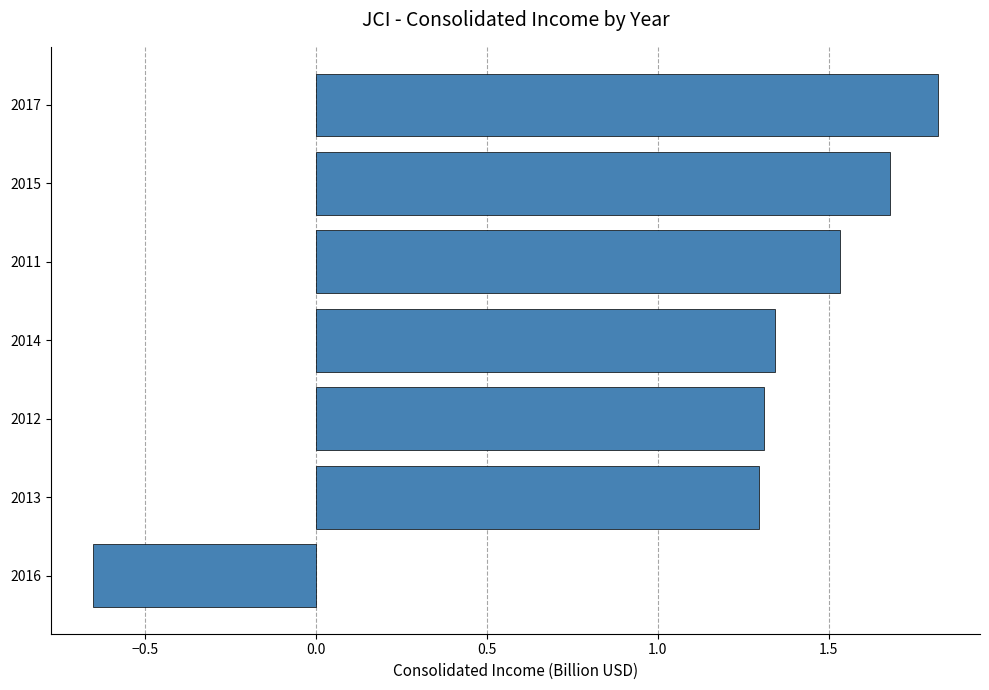

The chart shows a value of 1.7 at 2015. True or false?

True